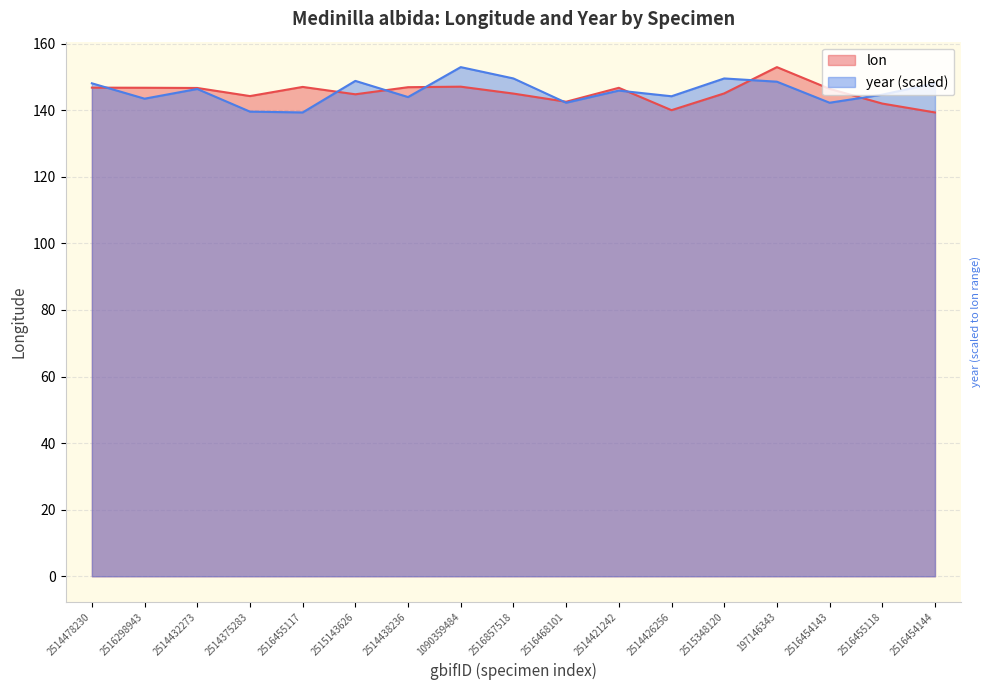

Where does the lon series first go above 146?

2514478230